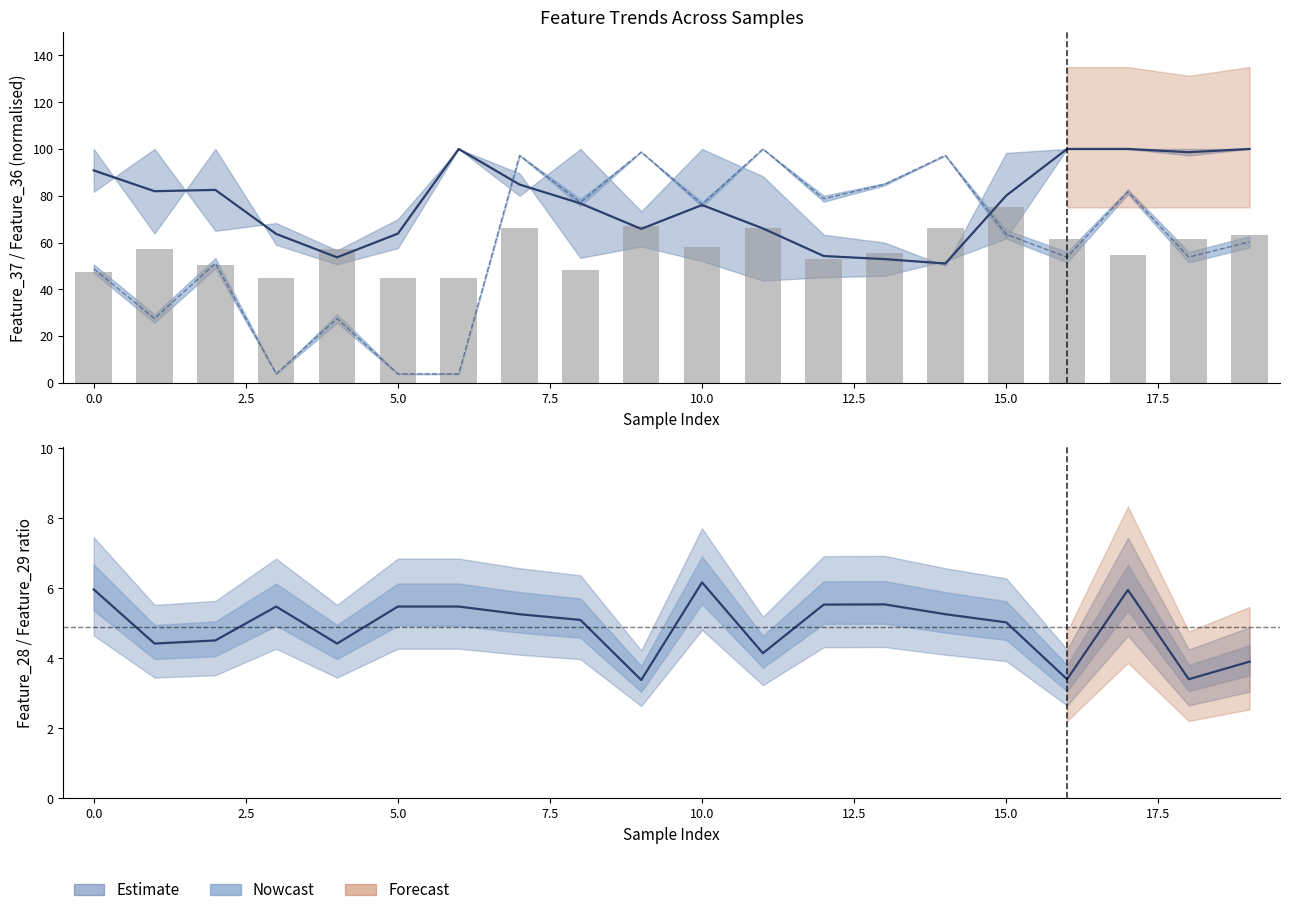

The value at 0.0 is 84.3. True or false?

False